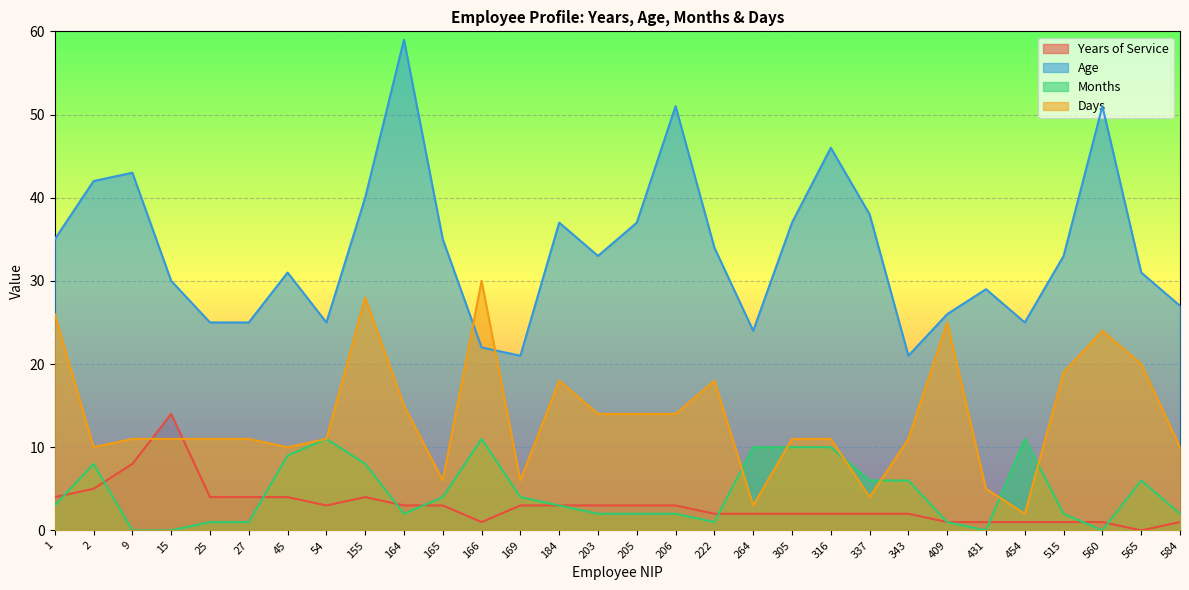

At which category does Days reach its first local peak?

155